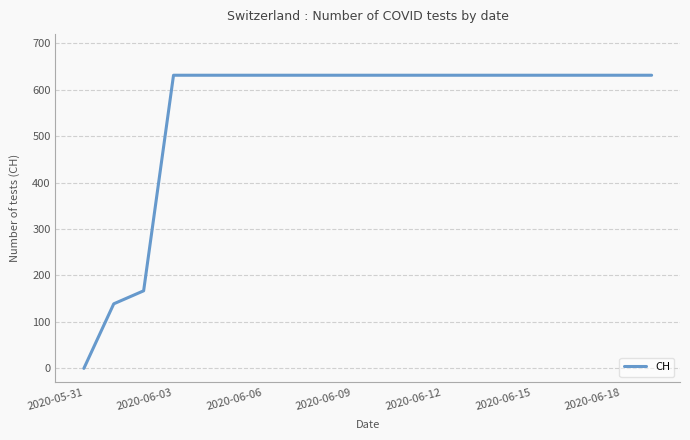

What is the maximum value shown in the chart?

631